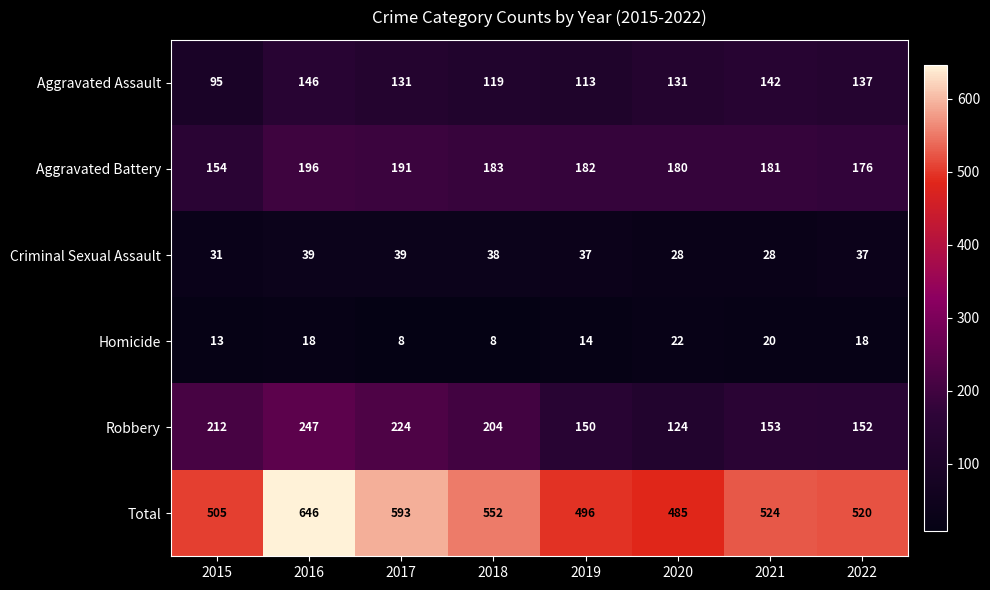

Which series has the largest range (max minus min)?

Total